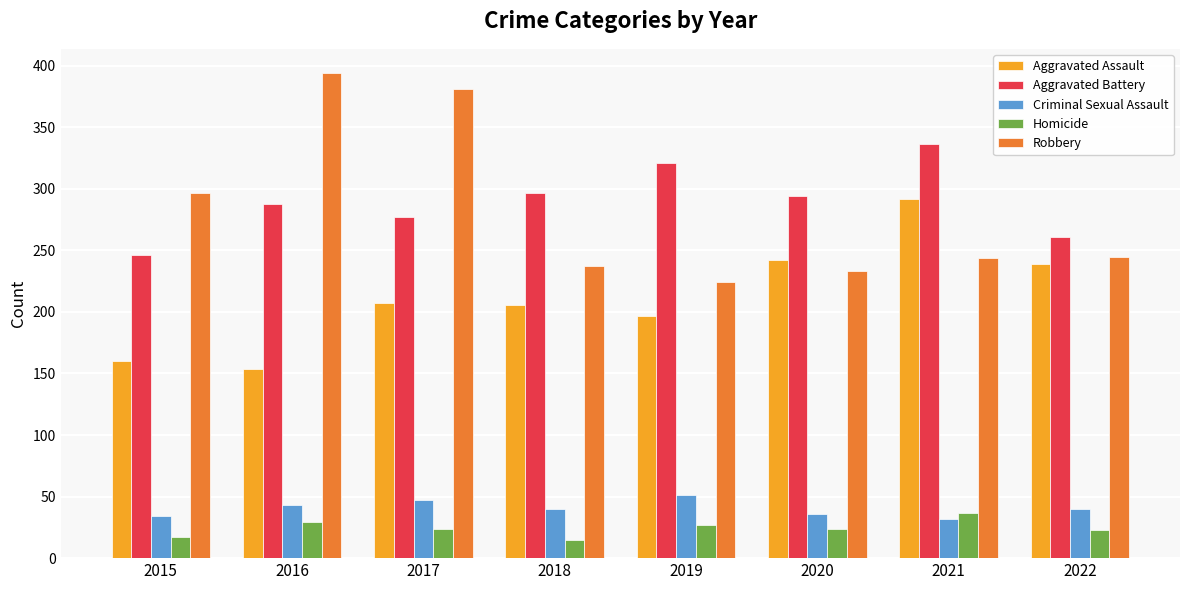

What is the sum of the Criminal Sexual Assault values at 2020 and 2015?

70